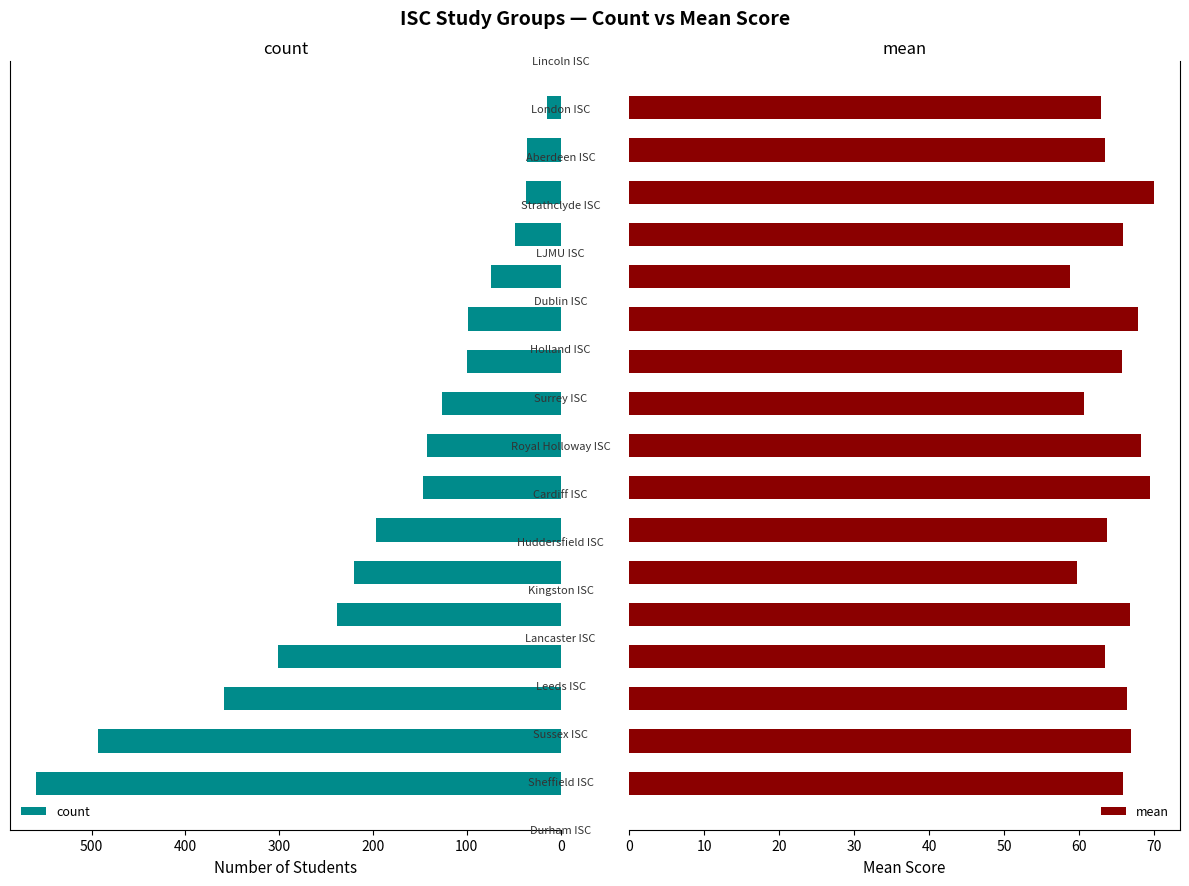

Is the value of count at 14 greater than the value of mean at 8?

No